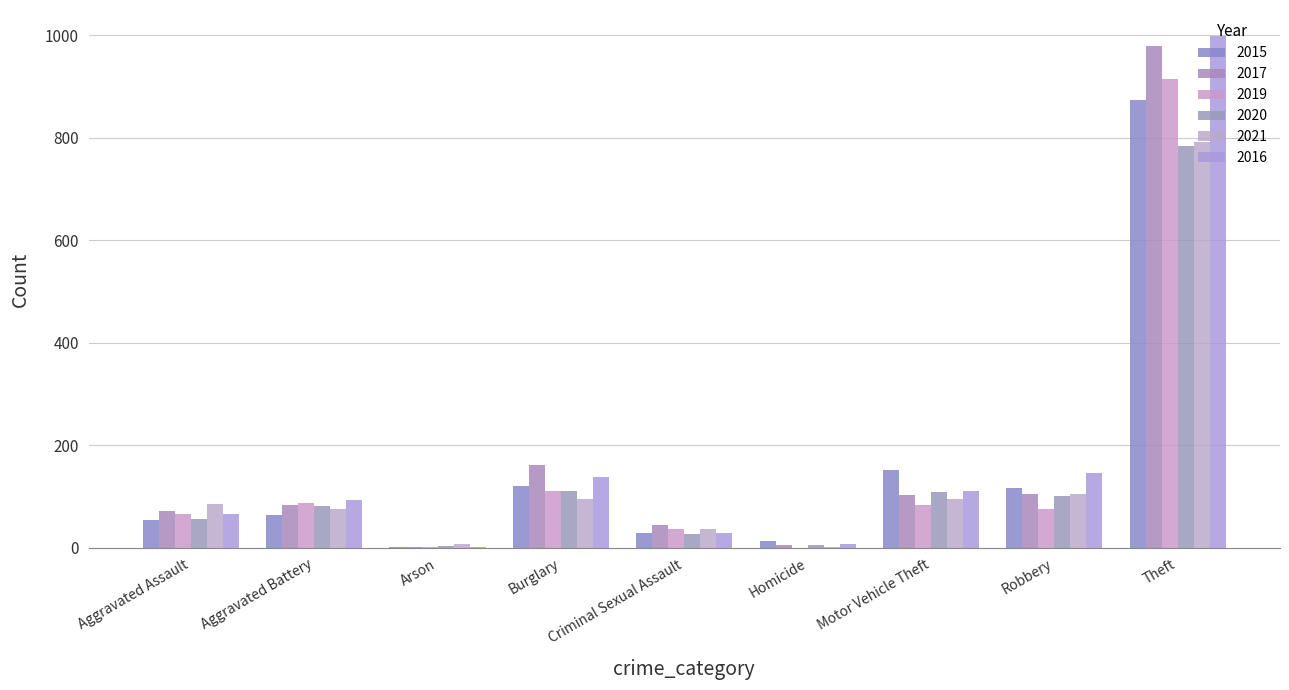

How many distinct data groups are displayed?

6